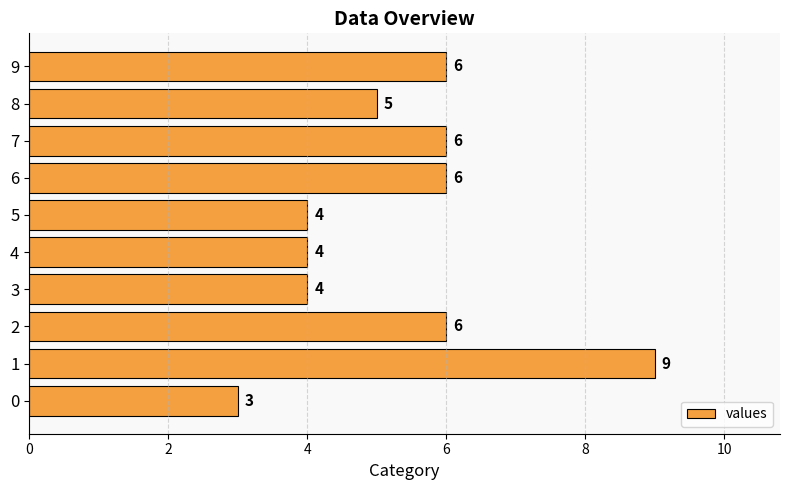

What is the average value?

5